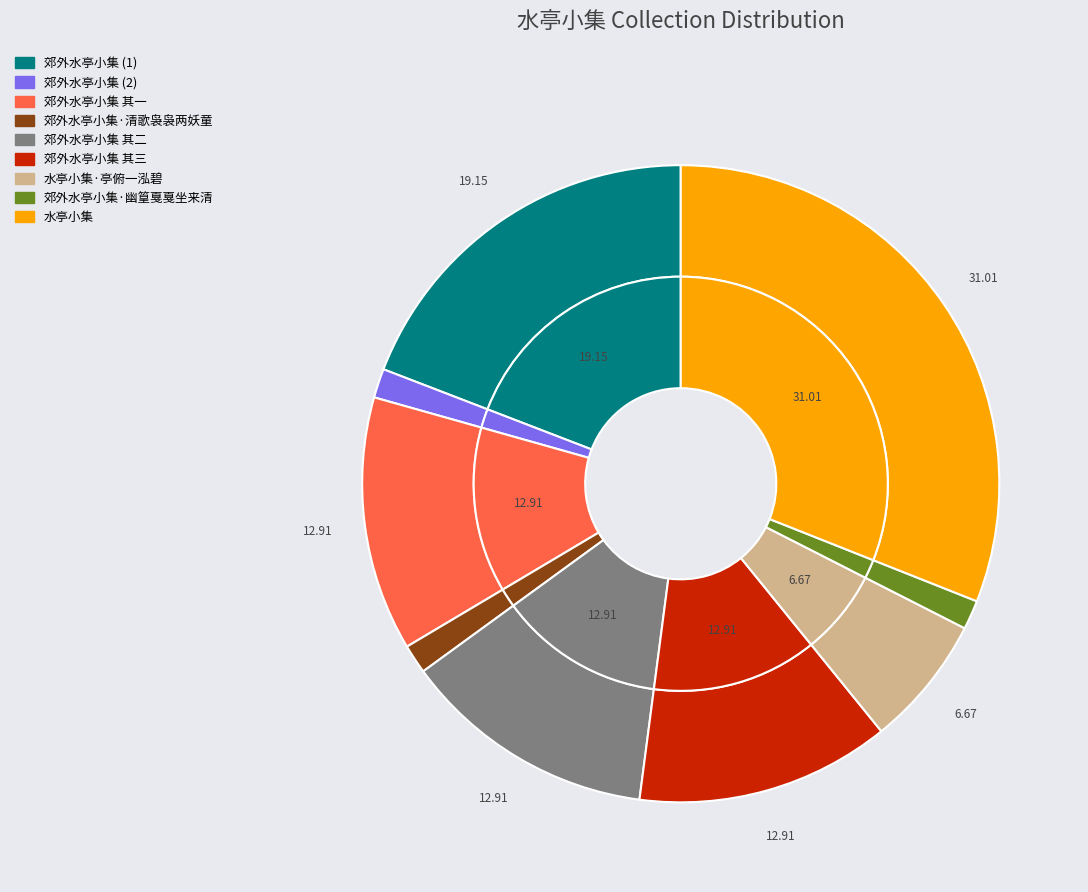

To the nearest percent, what percentage of the pie is 水亭小集?

31%